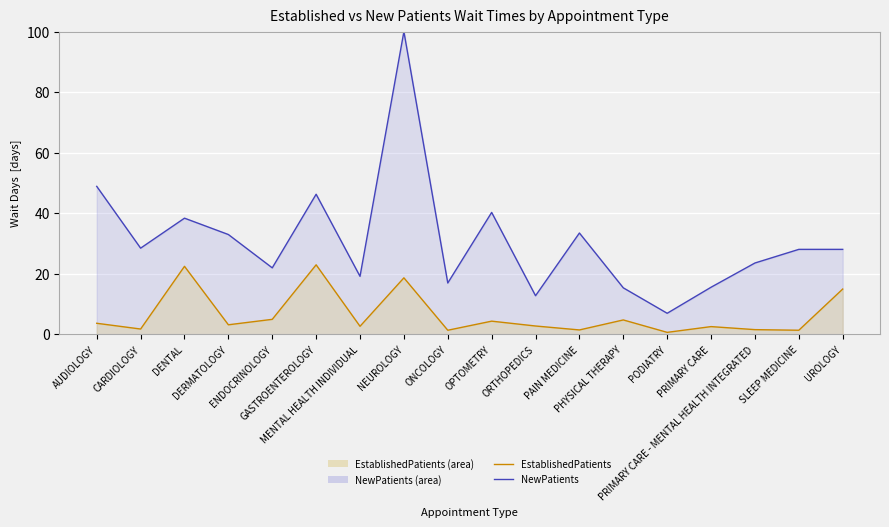

Reading left to right, transcribe all the data shown in this chart.

NewPatients: 48.9	28.5	38.4	33.0	22.0	46.3	19.2	100.0	17.0	40.3	12.8	33.5	15.4	7.0	15.6	23.6	28.1	28.1
EstablishedPatients: 3.7	1.8	22.5	3.2	5.0	23.0	2.7	18.7	1.4	4.4	2.8	1.5	4.8	0.7	2.6	1.6	1.4	15.0